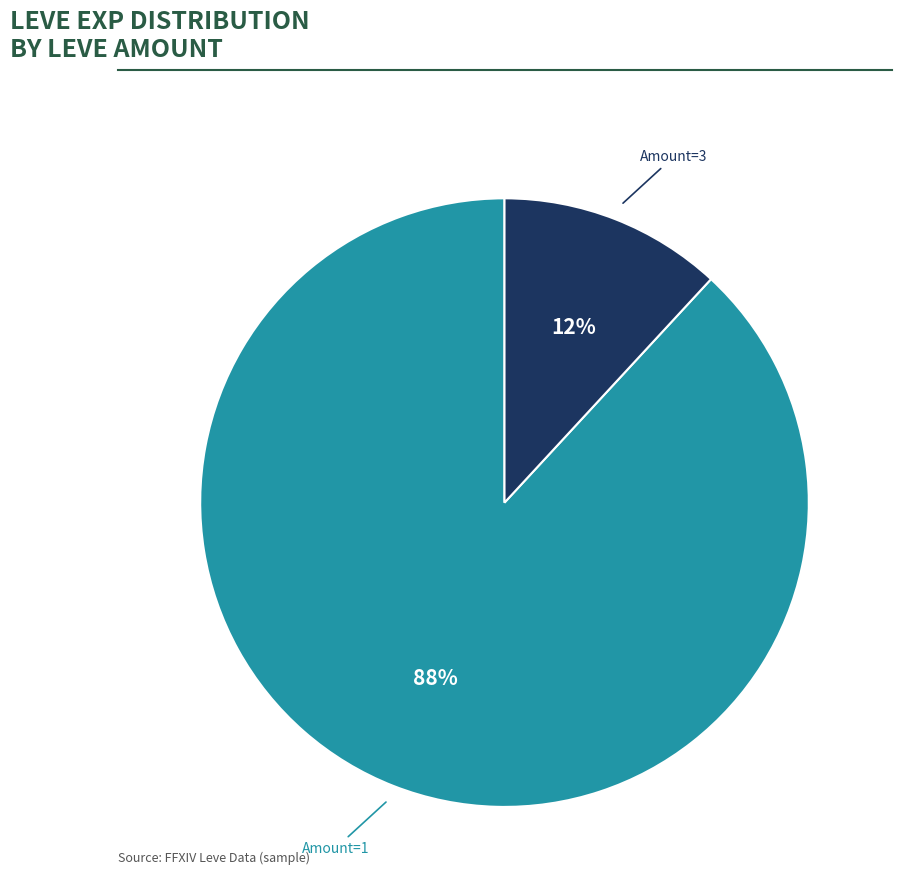

How many segments does this pie chart have?

2